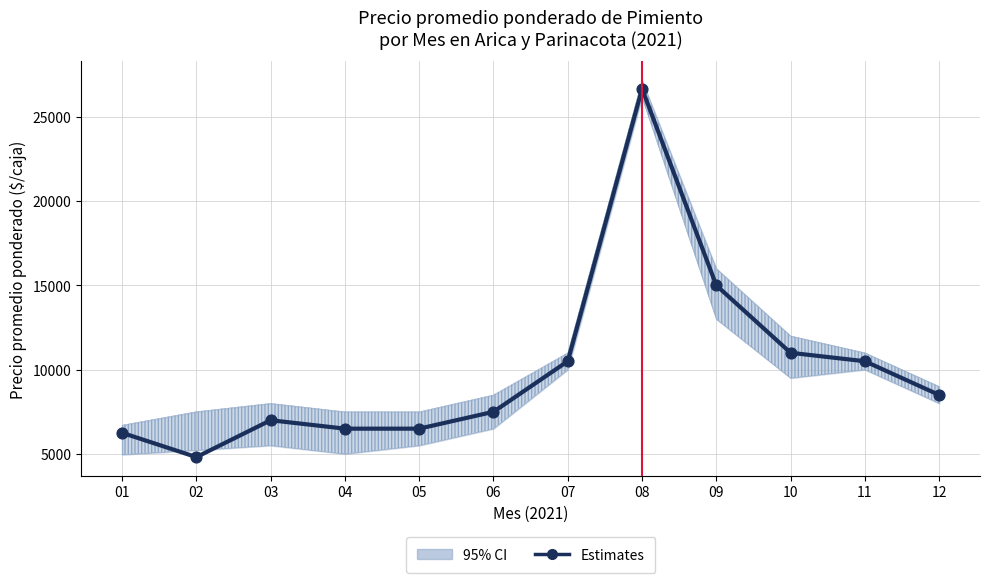

Which has a higher value, 07 or 11?

07